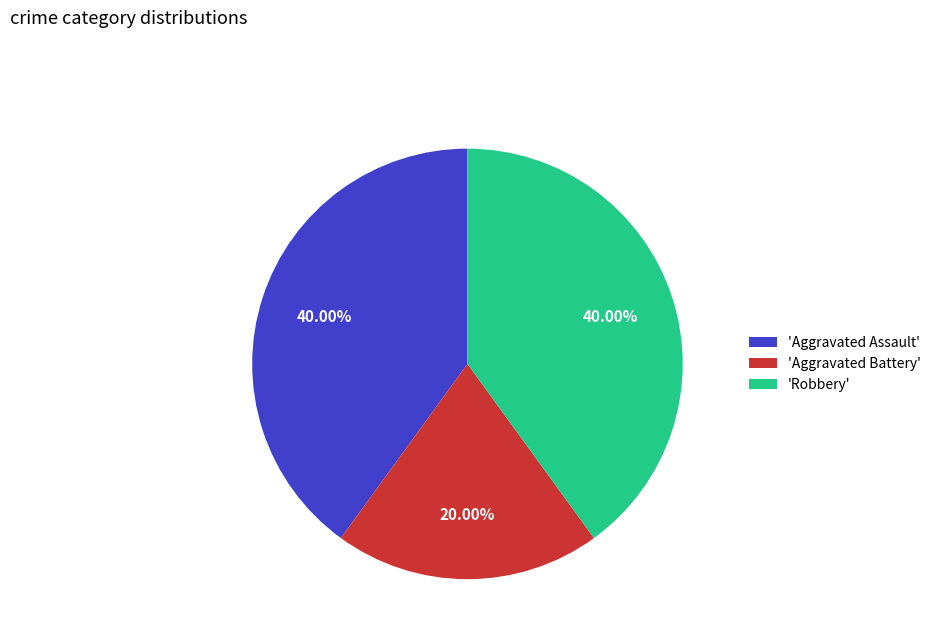

Combined, do 'Aggravated Battery' and 'Aggravated Assault' account for over 50%?

Yes